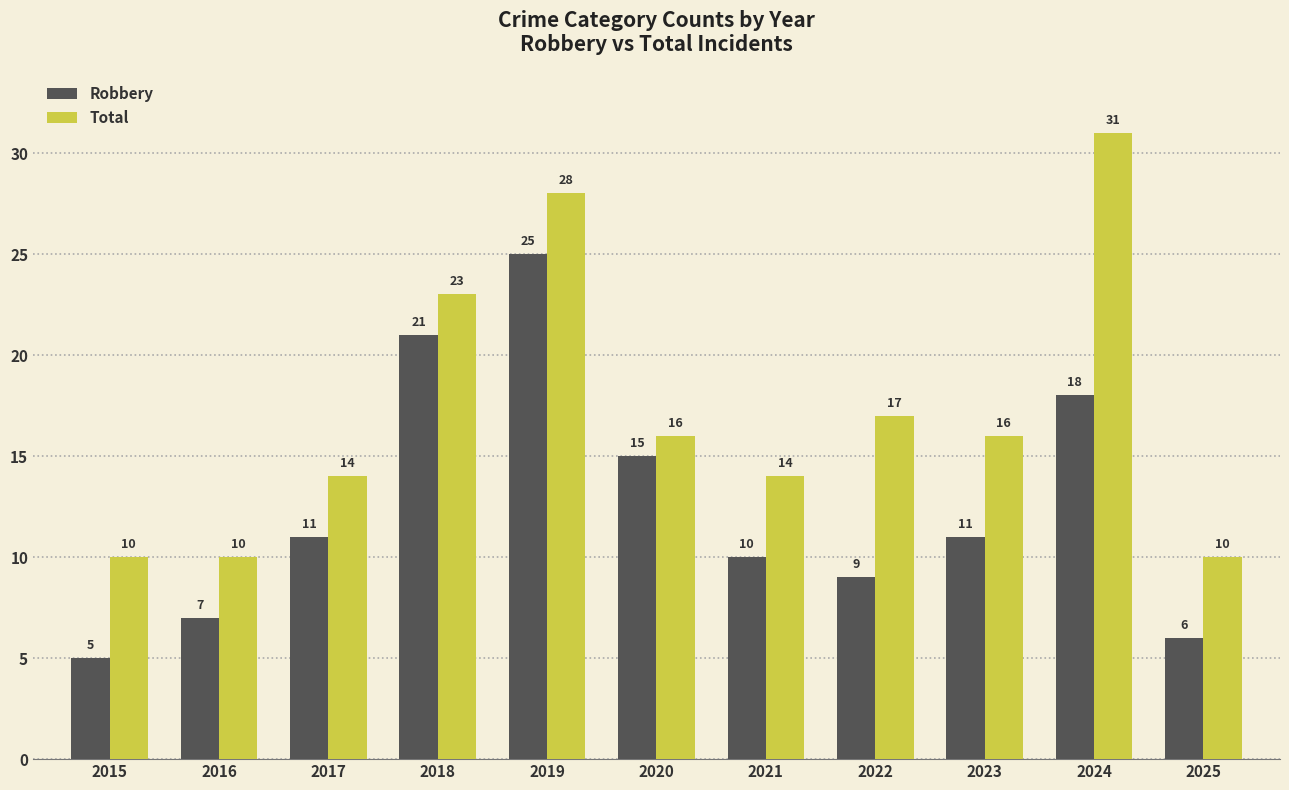

The Robbery series shows 15 at 2020. True or false?

True